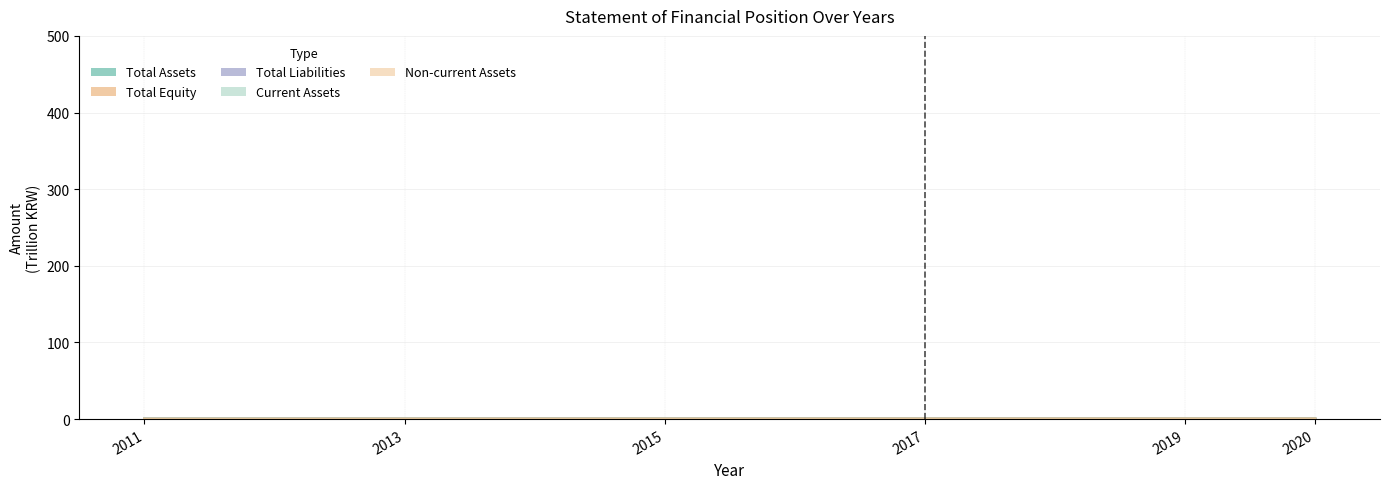

List the series in order of their overall mean, lowest first.

Total Liabilities, Current Assets, Non-current Assets, Total Equity, Total Assets